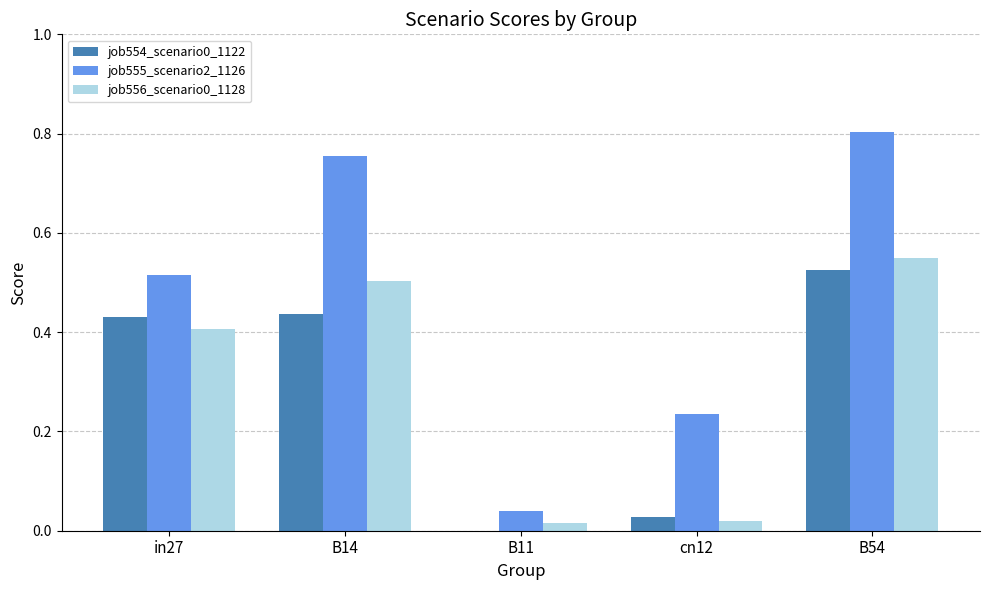

What is the total value across all series at in27?

1.3